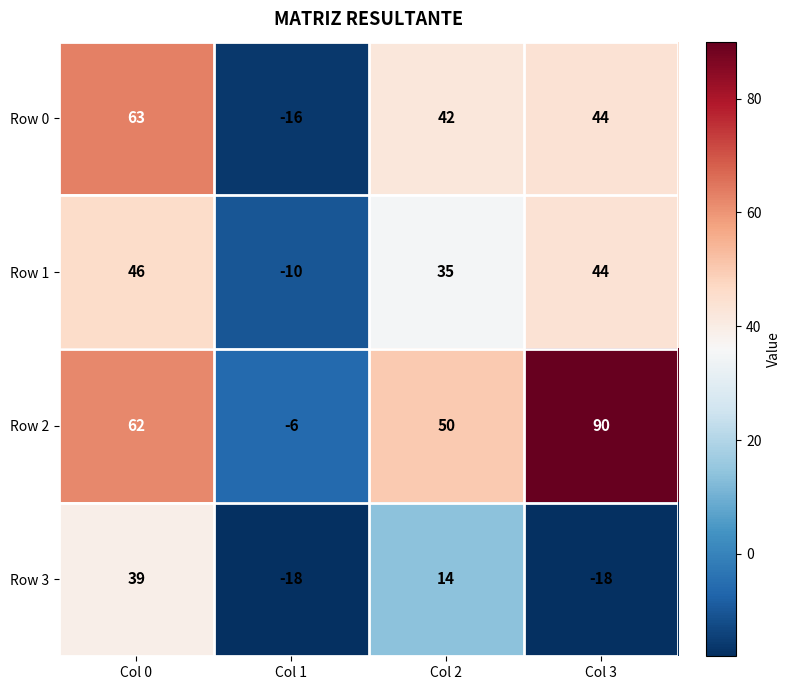

Reading left to right, list all the values displayed in this chart.

Row 0: 63	-16	42	44
Row 1: 46	-10	35	44
Row 2: 62	-6	50	90
Row 3: 39	-18	14	-18